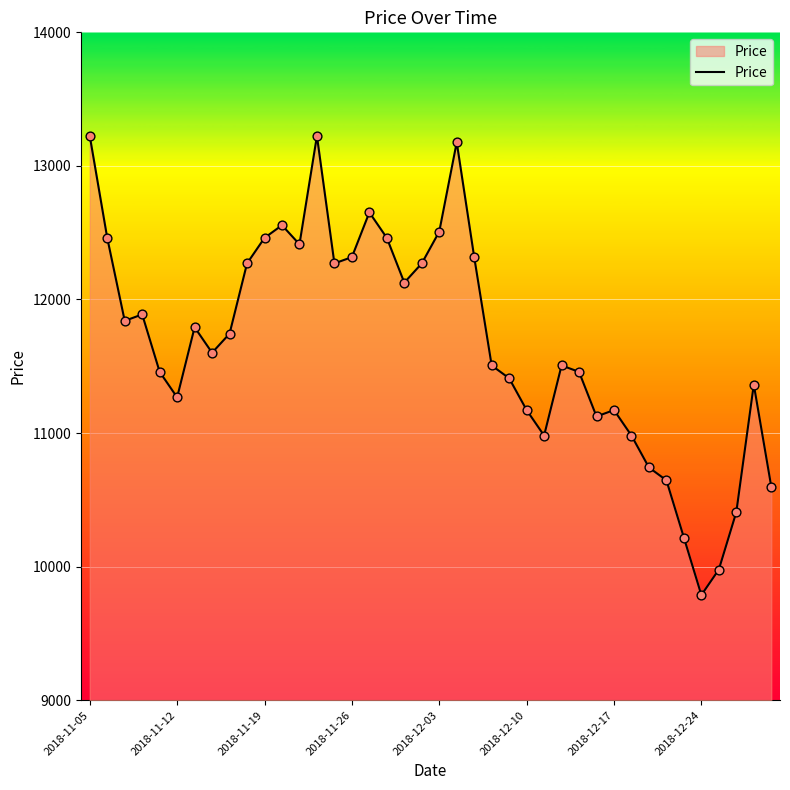

What is the difference between the maximum and minimum values?

3437